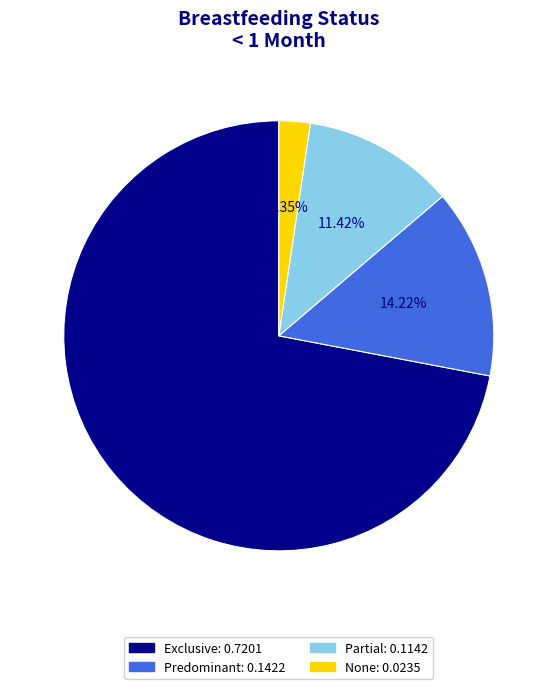

Which category has the smallest portion of the pie?

None